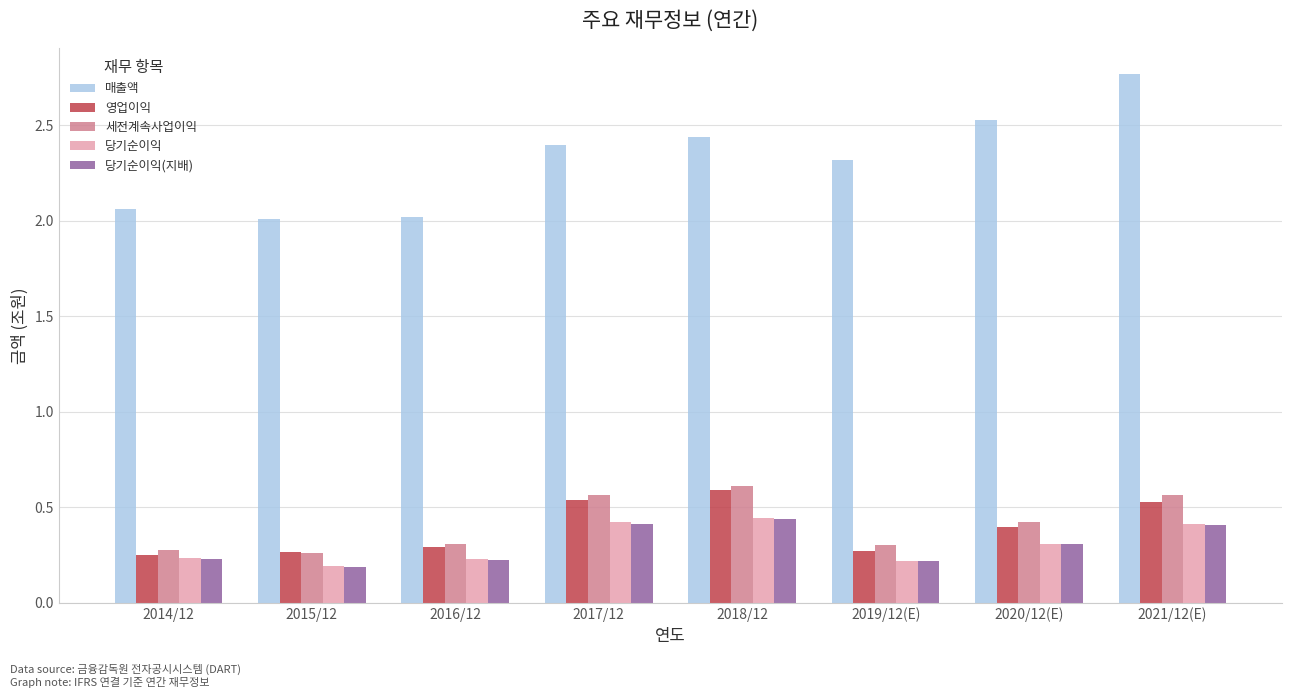

What are all the series names shown in the legend?

매출액, 영업이익, 세전계속사업이익, 당기순이익, 당기순이익(지배)